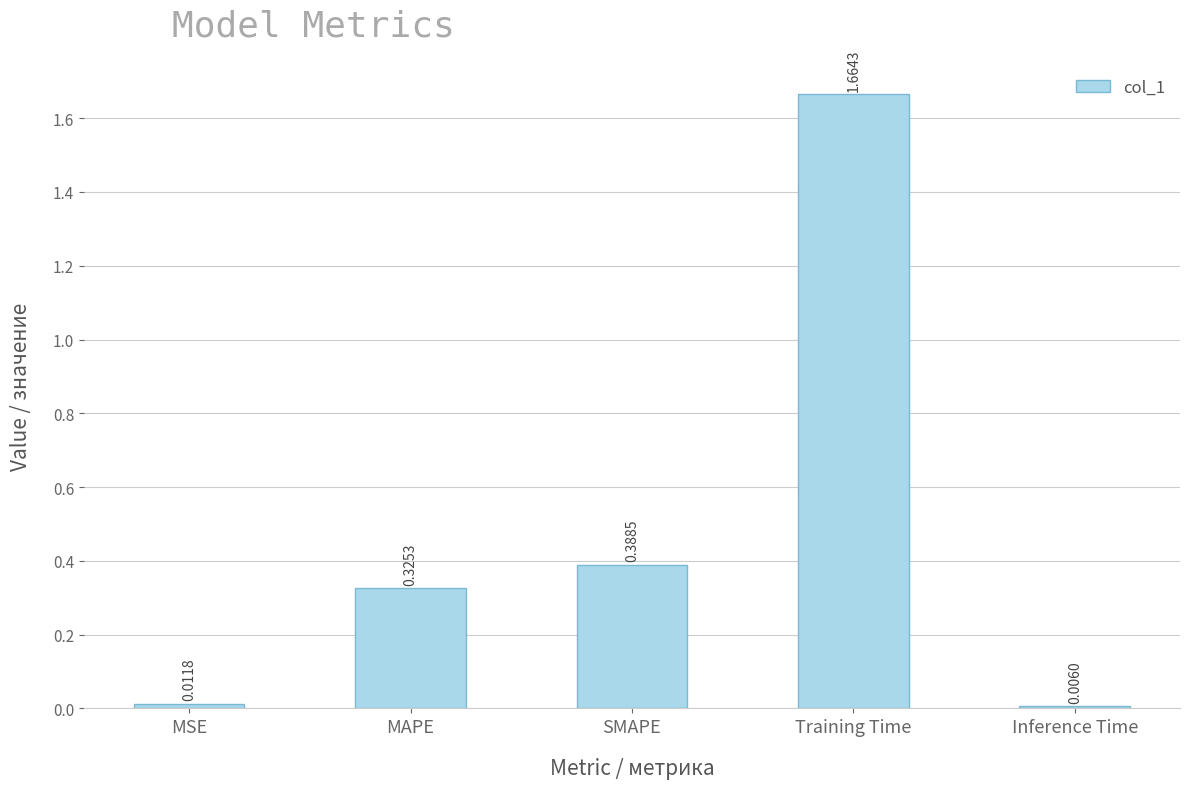

Which label corresponds to the largest value in the chart?

Training Time